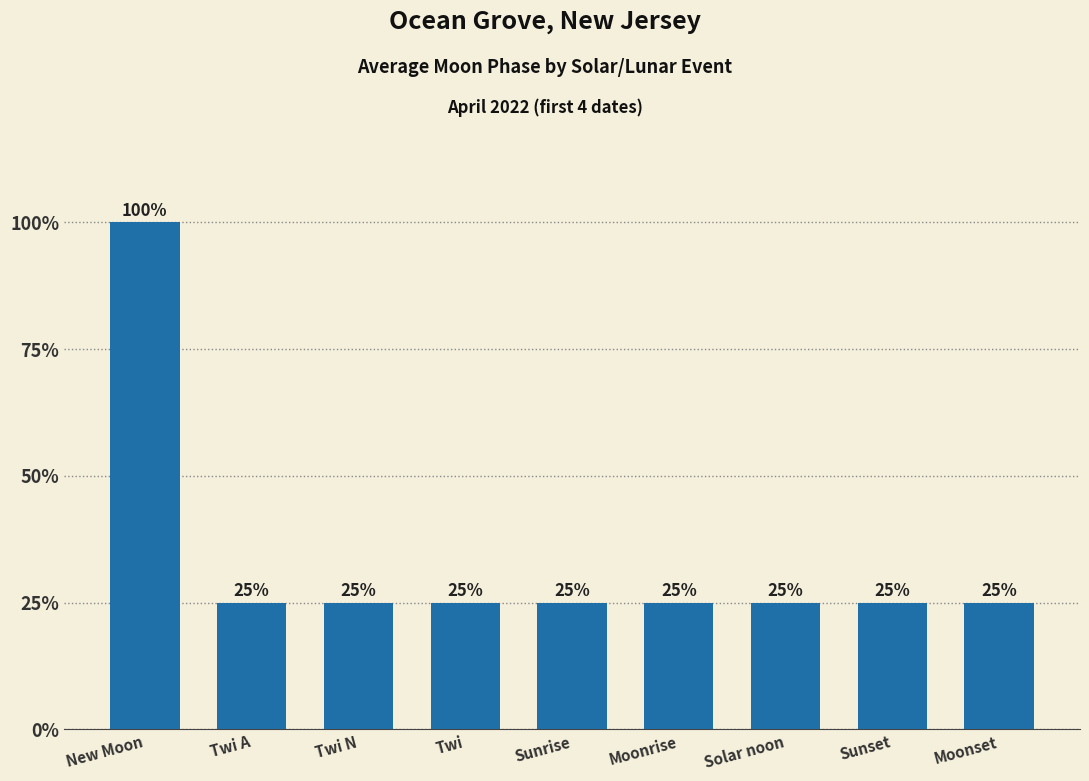

What is the smallest value displayed?

25